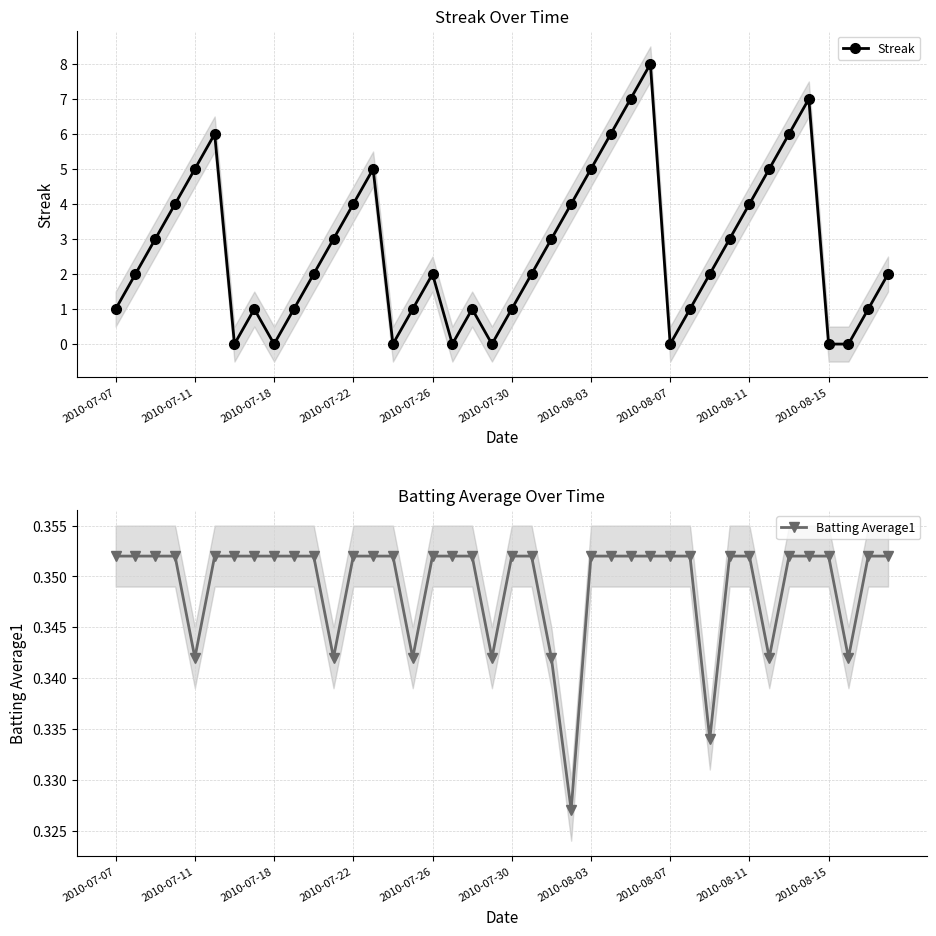

Rank the series by their maximum value, from lowest to highest.

Batting Average1, Streak